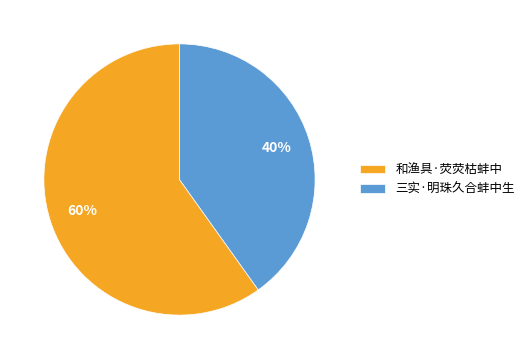

Which category accounts for the majority?

和渔具·荧荧枯蚌中